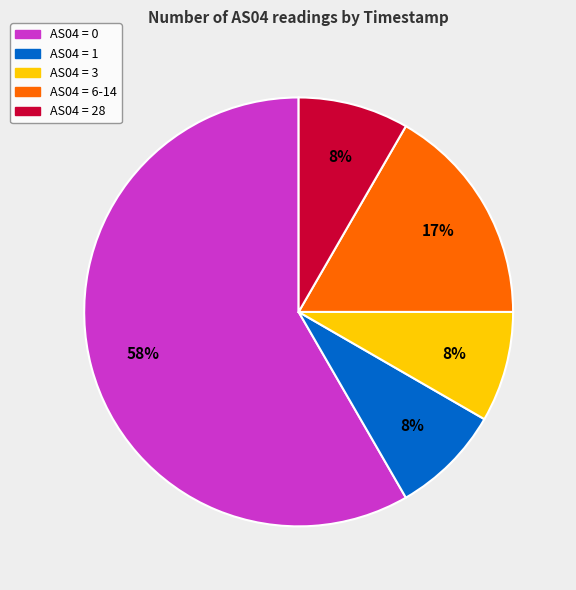

Does any single category account for the majority?

Yes